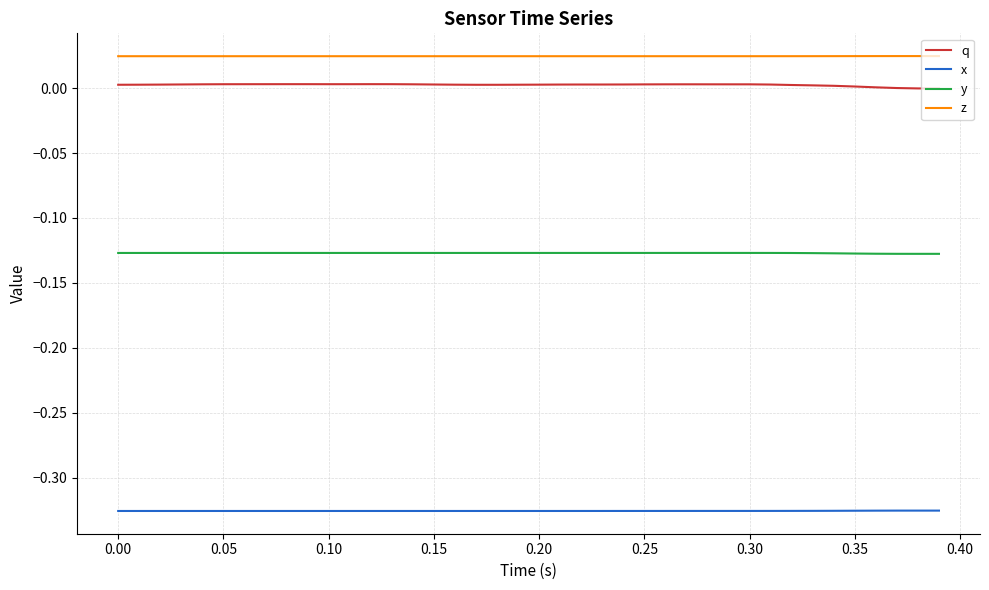

Is this an area chart (filled region under the line)?

No